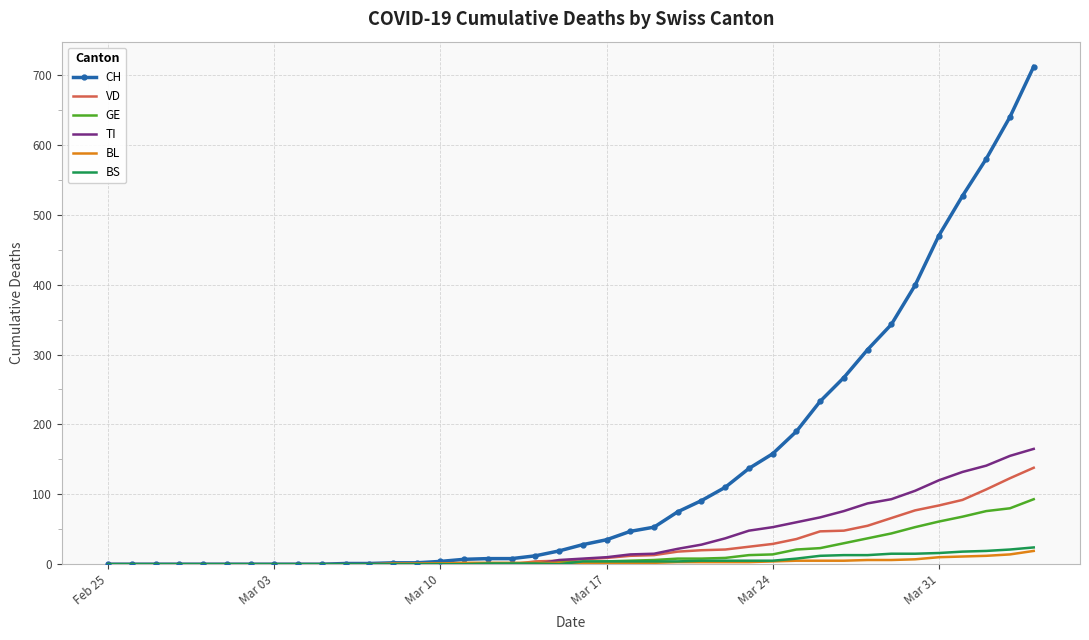

Which series has the widest spread of values?

CH